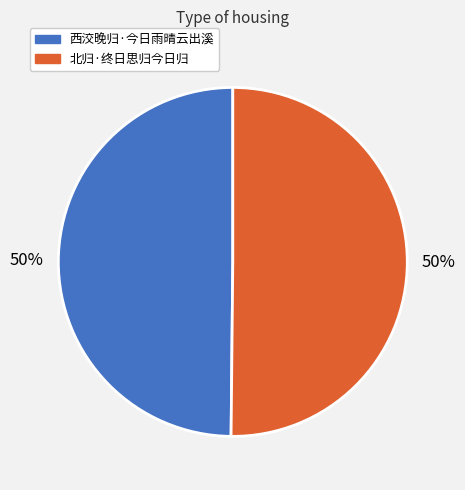

What percentage is the 北归·终日思归今日归 slice, to the nearest percent?

50%